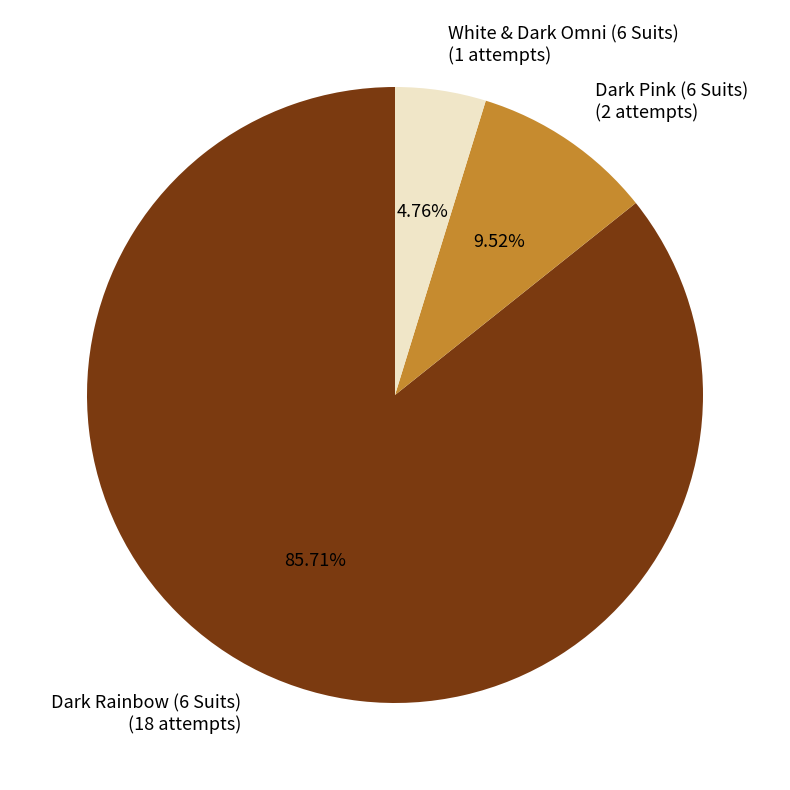

Which has a higher value, Dark Pink (6 Suits) or White & Dark Omni (6 Suits)?

Dark Pink (6 Suits)